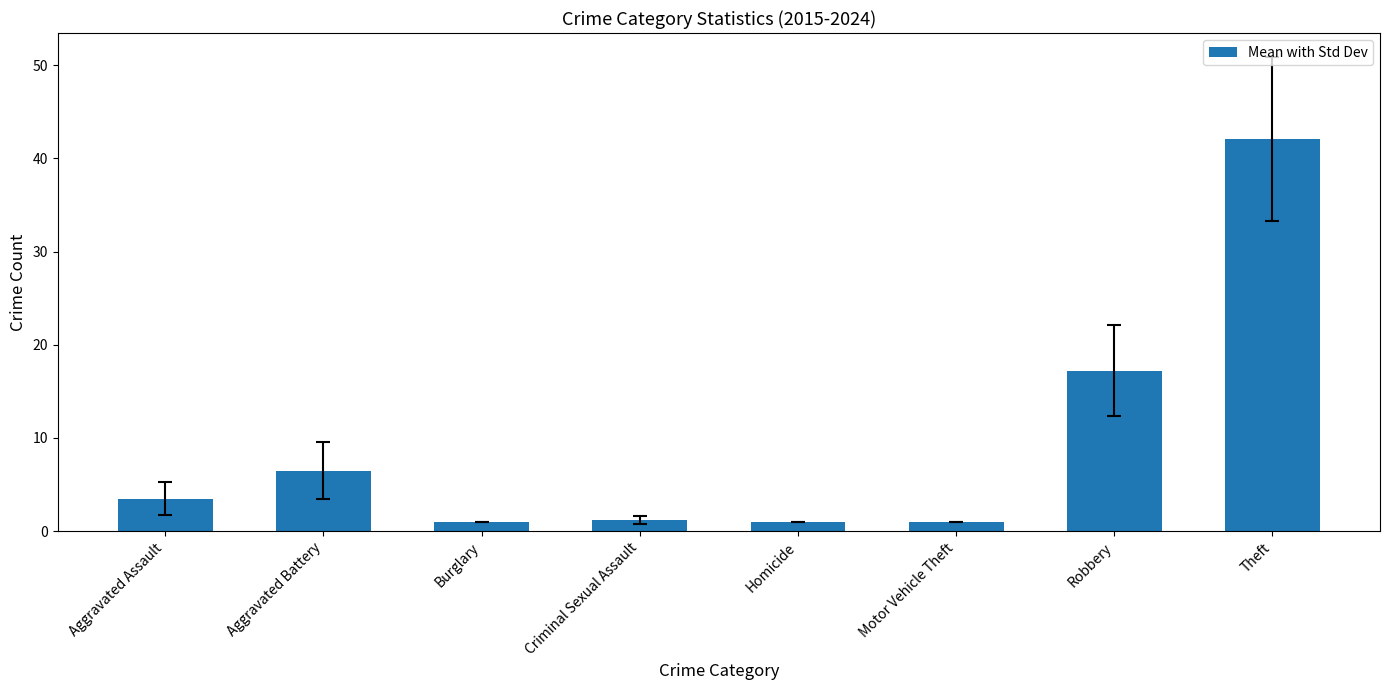

What is the difference between the second highest and second lowest values?

16.2